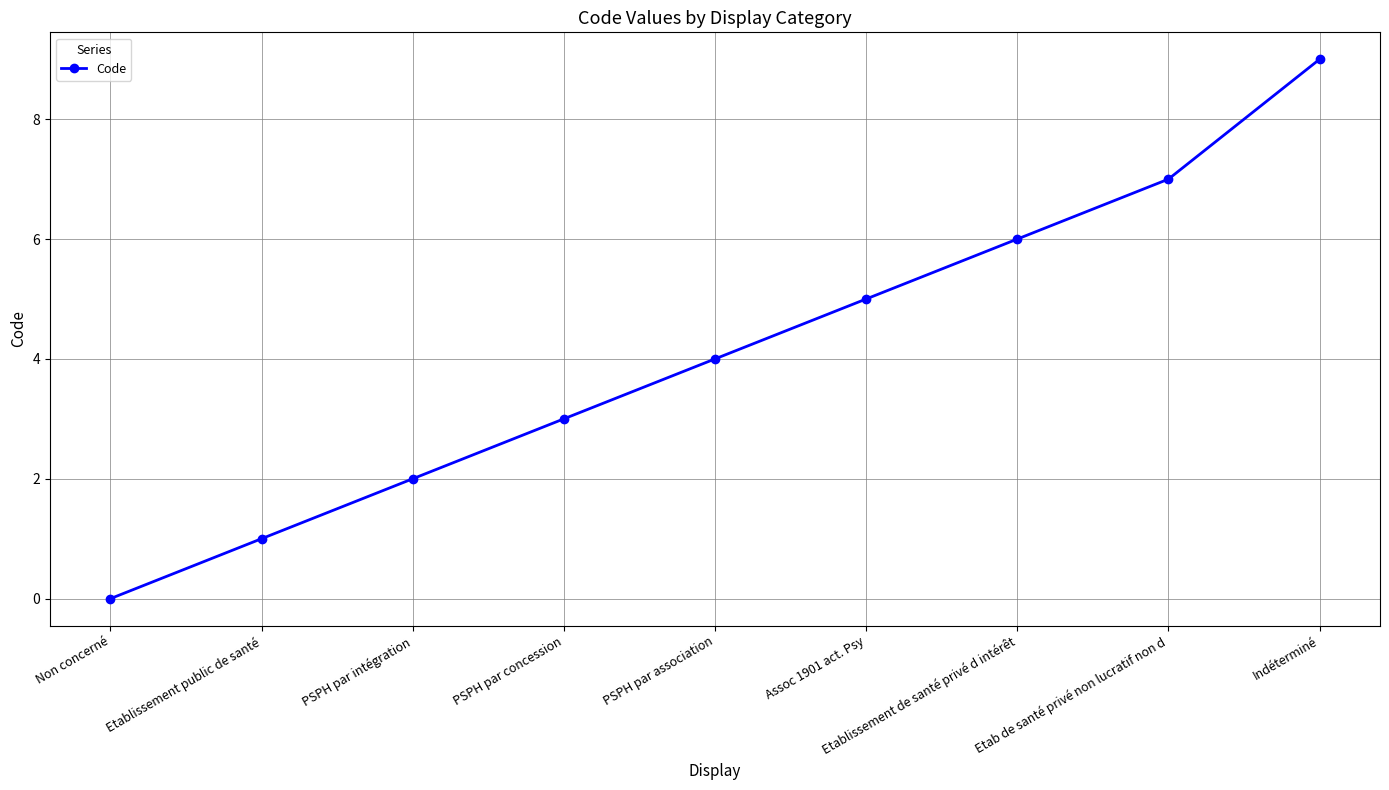

True or false: the data shows 3 at Indéterminé.

False